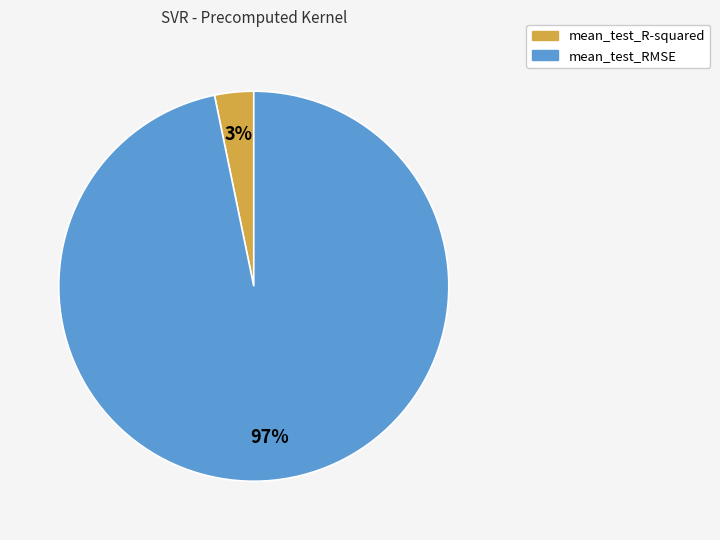

Is it true that mean_test_R-squared is 10% of the pie?

False